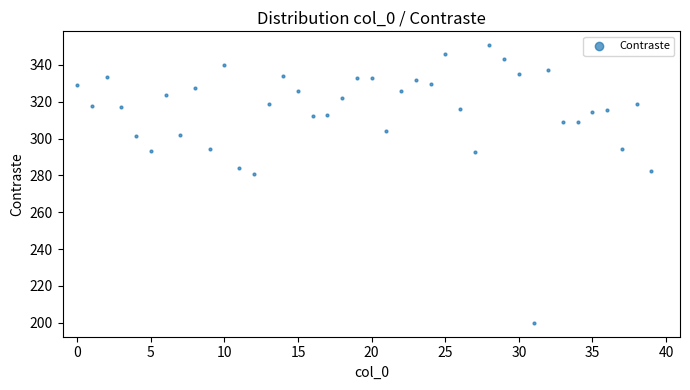

What Y value in the scatter plot is closest to 275?

280.6